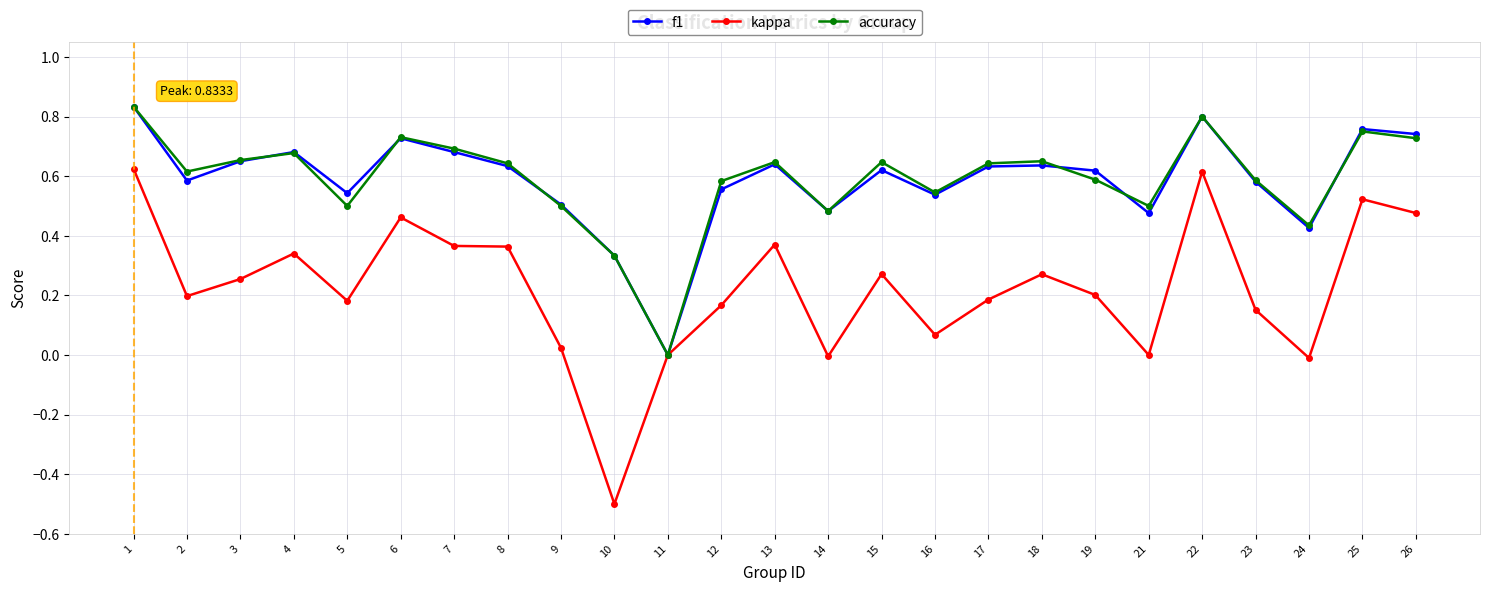

What is the value of the kappa point at the 10th from the left?

-0.5